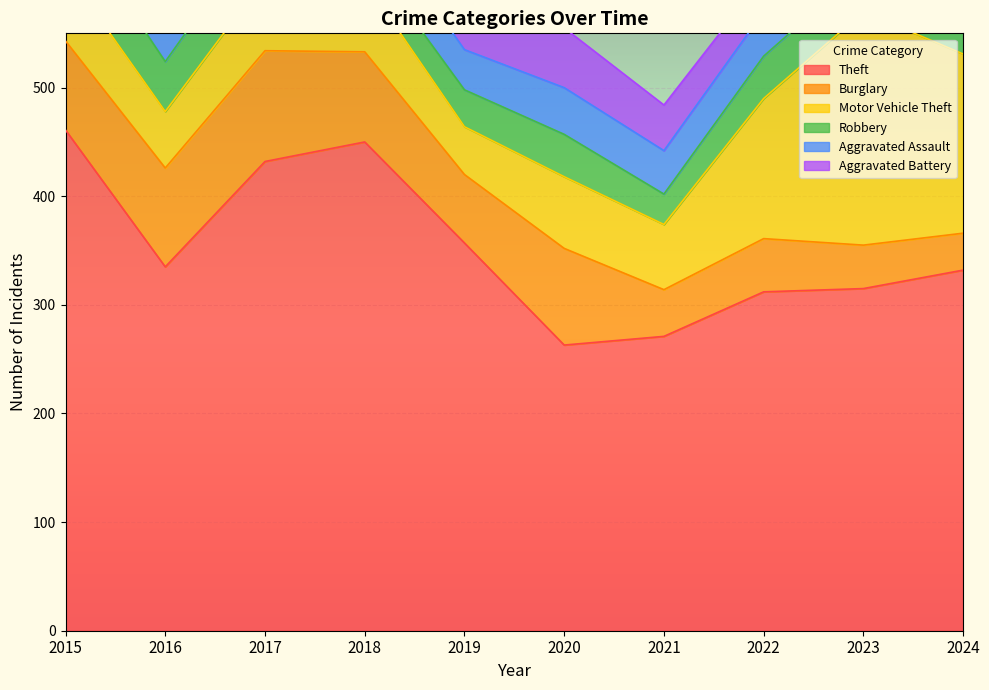

The value of Aggravated Battery at 2016 is 31. True or false?

True